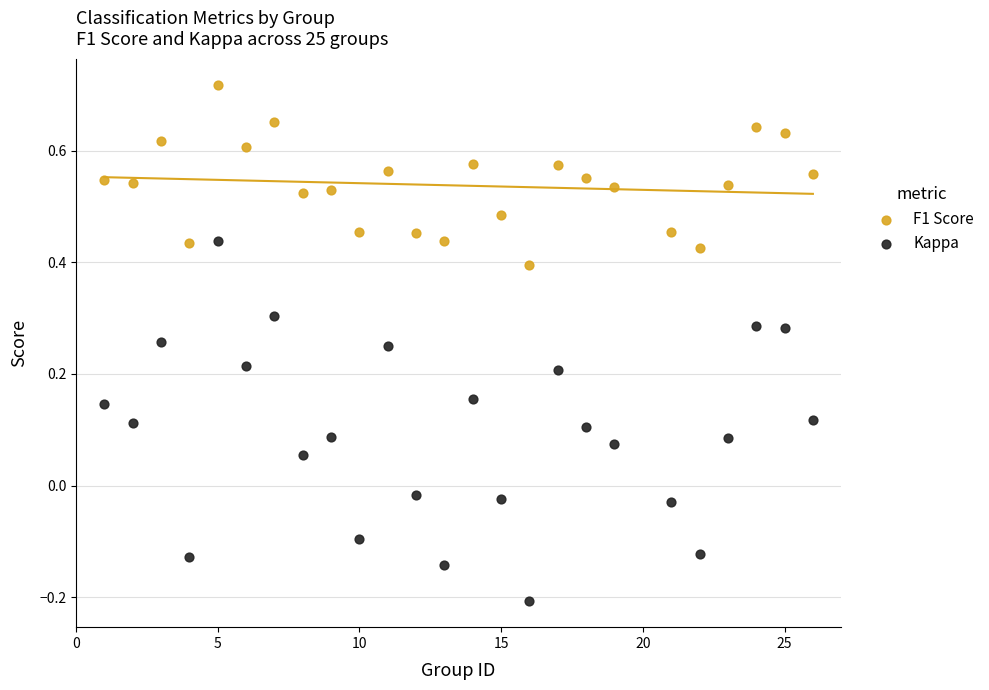

Which series has the largest Y range (max minus min)?

Kappa